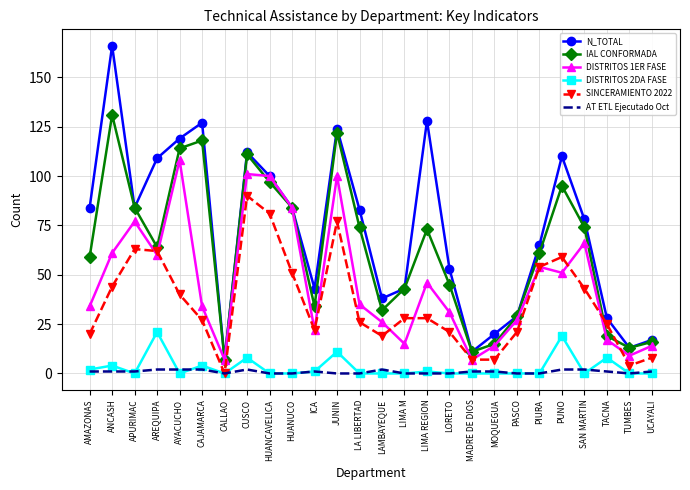

Reading right to left, extract all data points from this chart.

N_TOTAL: UCAYALI=17	TUMBES=13	TACNA=28	SAN MARTIN=78	PUNO=110	PIURA=65	PASCO=29	MOQUEGUA=20	MADRE DE DIOS=11	LORETO=53	LIMA REGION=128	LIMA M=43	LAMBAYEQUE=38	LA LIBERTAD=83	JUNIN=124	ICA=43	HUANUCO=84	HUANCAVELICA=100	CUSCO=112	CALLAO=7	CAJAMARCA=127	AYACUCHO=119	AREQUIPA=109	APURIMAC=84	ANCASH=166	AMAZONAS=84
IAL CONFORMADA: UCAYALI=16	TUMBES=13	TACNA=19	SAN MARTIN=74	PUNO=95	PIURA=61	PASCO=29	MOQUEGUA=15	MADRE DE DIOS=11	LORETO=45	LIMA REGION=73	LIMA M=43	LAMBAYEQUE=32	LA LIBERTAD=74	JUNIN=122	ICA=34	HUANUCO=84	HUANCAVELICA=97	CUSCO=111	CALLAO=7	CAJAMARCA=118	AYACUCHO=114	AREQUIPA=64	APURIMAC=84	ANCASH=131	AMAZONAS=59
DISTRITOS 1ER FASE: UCAYALI=14	TUMBES=9	TACNA=17	SAN MARTIN=66	PUNO=51	PIURA=54	PASCO=27	MOQUEGUA=14	MADRE DE DIOS=7	LORETO=31	LIMA REGION=46	LIMA M=15	LAMBAYEQUE=26	LA LIBERTAD=35	JUNIN=100	ICA=22	HUANUCO=84	HUANCAVELICA=100	CUSCO=101	CALLAO=7	CAJAMARCA=34	AYACUCHO=108	AREQUIPA=60	APURIMAC=77	ANCASH=61	AMAZONAS=34
DISTRITOS 2DA FASE: UCAYALI=0	TUMBES=0	TACNA=8	SAN MARTIN=0	PUNO=19	PIURA=0	PASCO=0	MOQUEGUA=0	MADRE DE DIOS=0	LORETO=0	LIMA REGION=1	LIMA M=0	LAMBAYEQUE=0	LA LIBERTAD=0	JUNIN=11	ICA=1	HUANUCO=0	HUANCAVELICA=0	CUSCO=8	CALLAO=0	CAJAMARCA=4	AYACUCHO=0	AREQUIPA=21	APURIMAC=0	ANCASH=4	AMAZONAS=2
SINCERAMIENTO 2022: UCAYALI=8	TUMBES=4	TACNA=25	SAN MARTIN=43	PUNO=59	PIURA=54	PASCO=21	MOQUEGUA=7	MADRE DE DIOS=7	LORETO=21	LIMA REGION=28	LIMA M=28	LAMBAYEQUE=19	LA LIBERTAD=26	JUNIN=77	ICA=22	HUANUCO=51	HUANCAVELICA=81	CUSCO=90	CALLAO=0	CAJAMARCA=27	AYACUCHO=40	AREQUIPA=62	APURIMAC=63	ANCASH=44	AMAZONAS=20
AT ETL Ejecutado Oct: UCAYALI=1	TUMBES=0	TACNA=1	SAN MARTIN=2	PUNO=2	PIURA=0	PASCO=0	MOQUEGUA=1	MADRE DE DIOS=1	LORETO=0	LIMA REGION=0	LIMA M=0	LAMBAYEQUE=2	LA LIBERTAD=0	JUNIN=0	ICA=1	HUANUCO=0	HUANCAVELICA=0	CUSCO=2	CALLAO=0	CAJAMARCA=2	AYACUCHO=2	AREQUIPA=2	APURIMAC=1	ANCASH=1	AMAZONAS=1